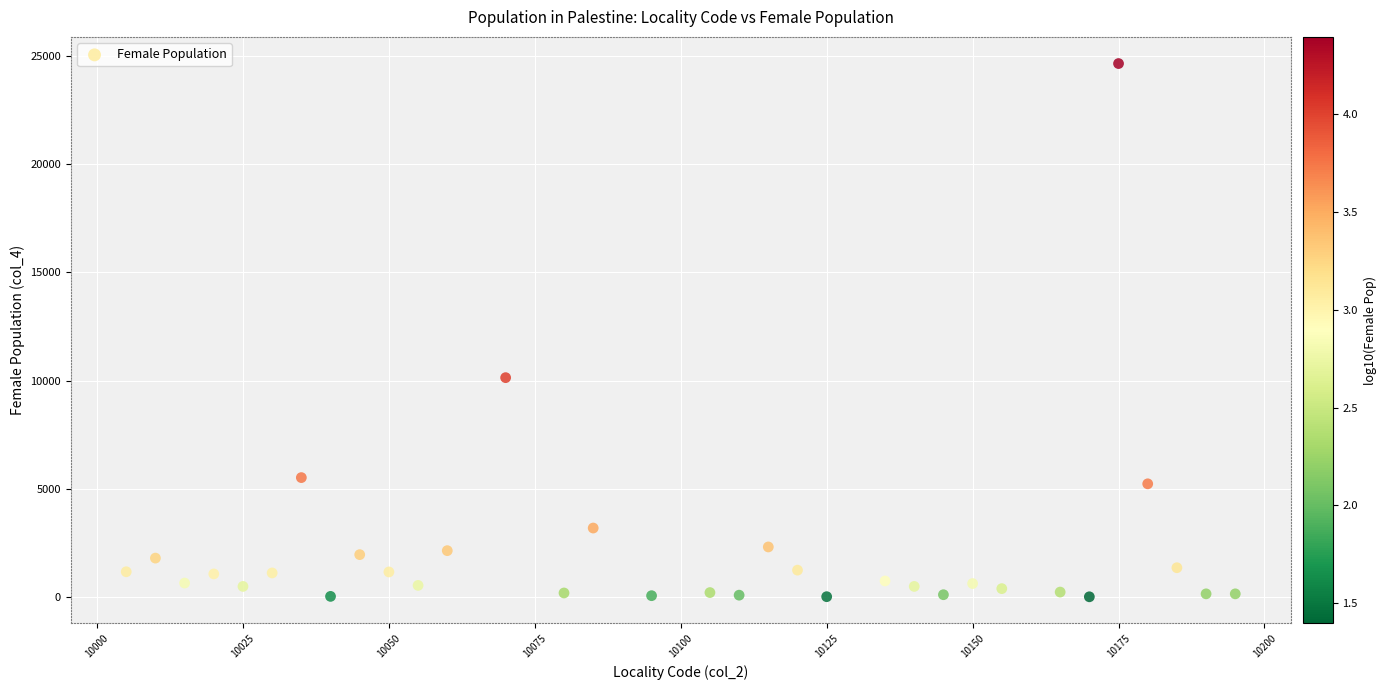

What Y value in the scatter plot is closest to 12331?

10140